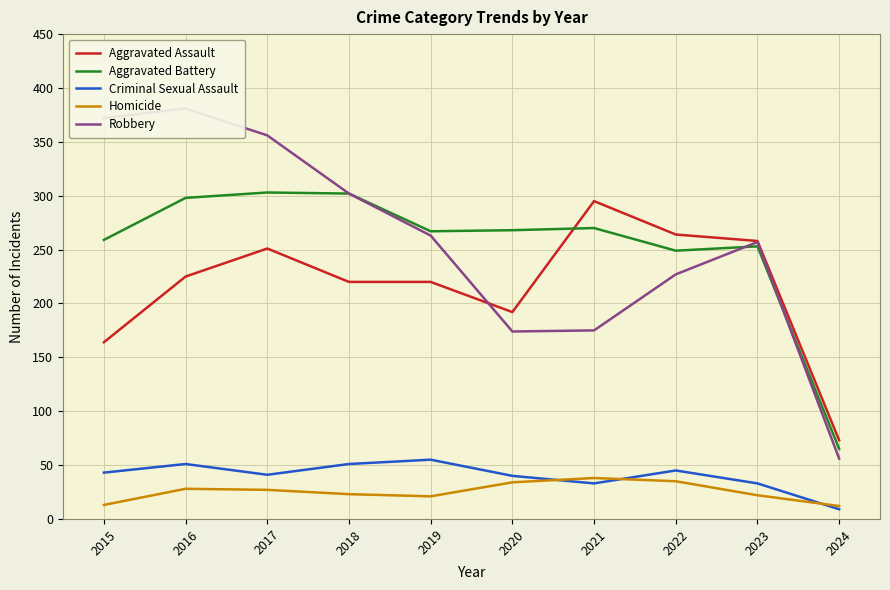

At which category does the chart reach its peak across all series?

2016